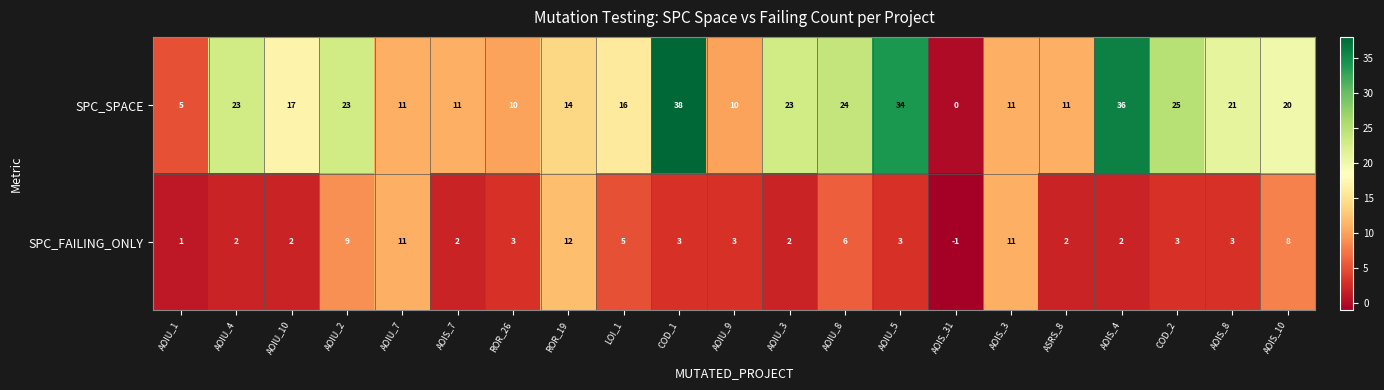

What is the difference between the highest and lowest values at AOIU_10?

15